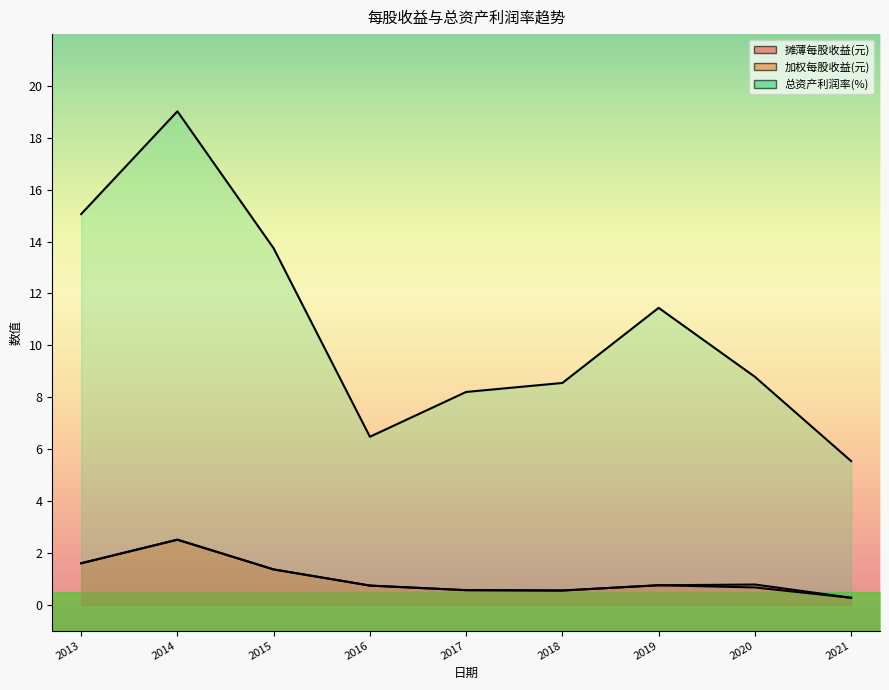

List the series in order of their peak value, highest first.

总资产利润率(%), 加权每股收益(元), 摊薄每股收益(元)